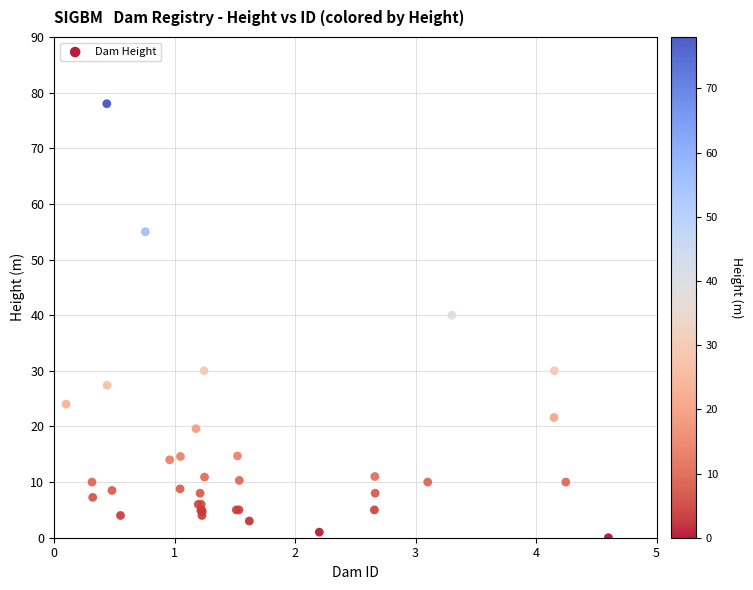

What Y value in the scatter plot is closest to 39?

40.0